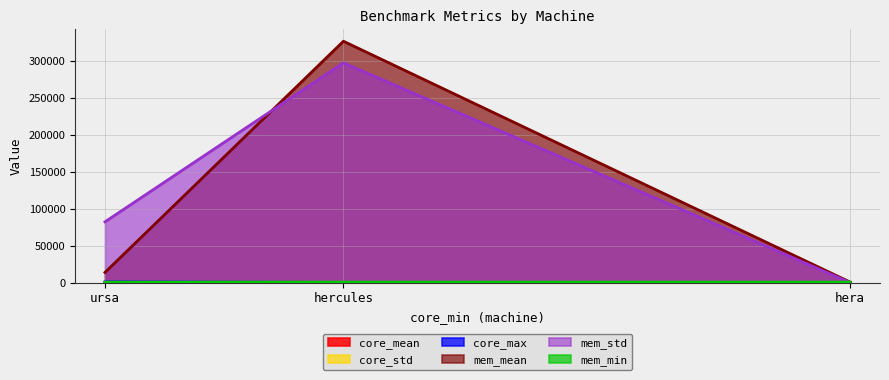

What is the label of the 2nd point from the right?

hercules